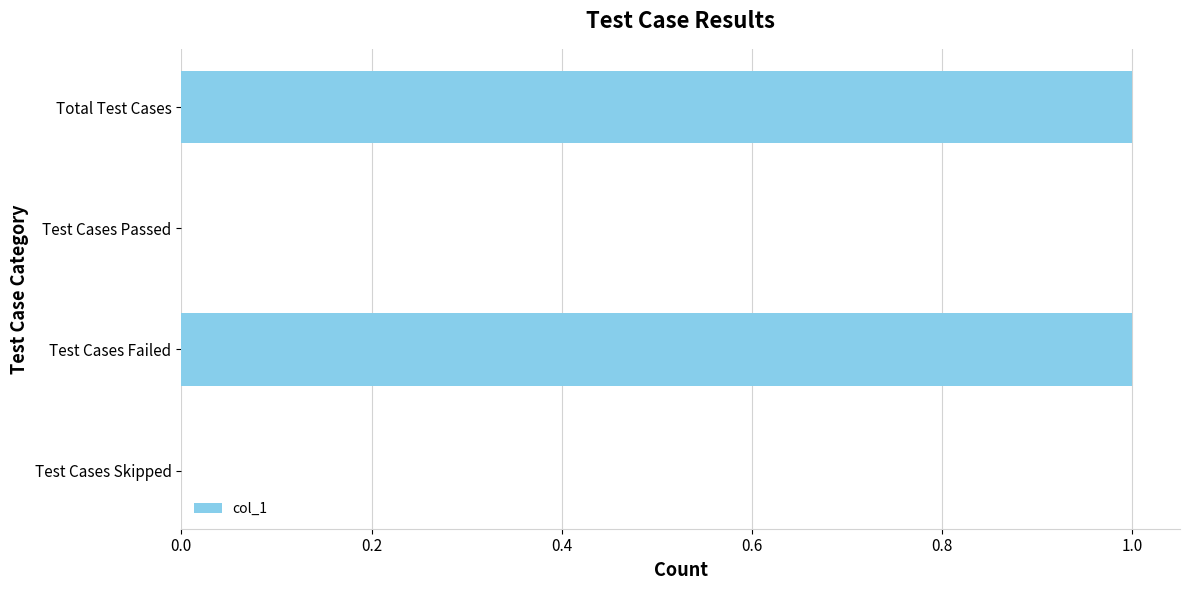

Between Total Test Cases and Test Cases Passed, which is larger?

Total Test Cases